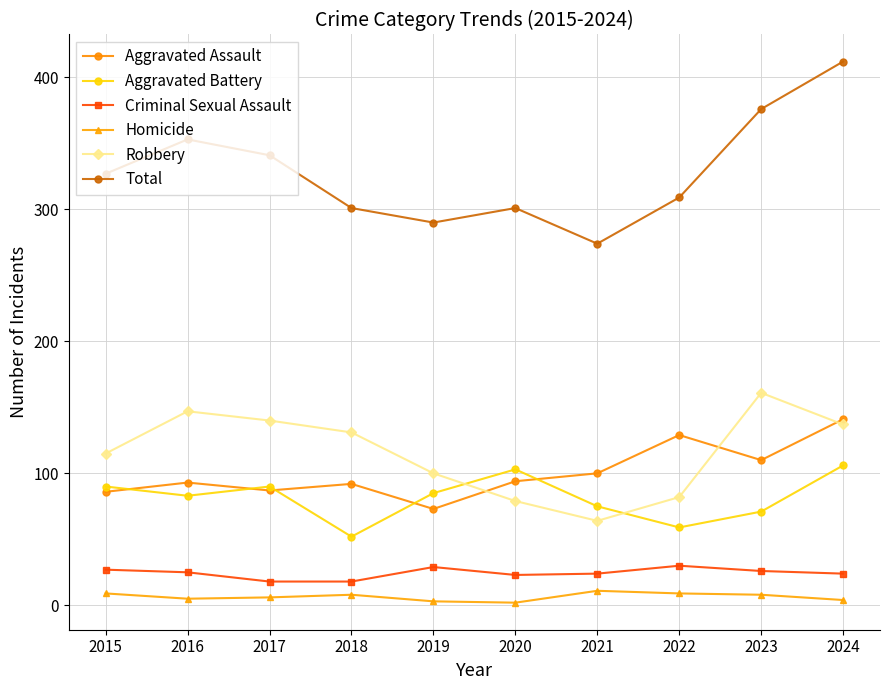

At which label is Total closest to 343?

2017